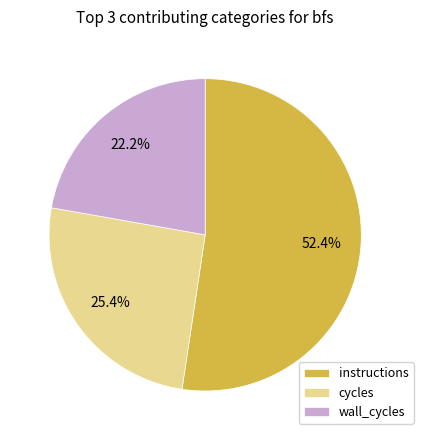

How many slices are in this pie chart?

3